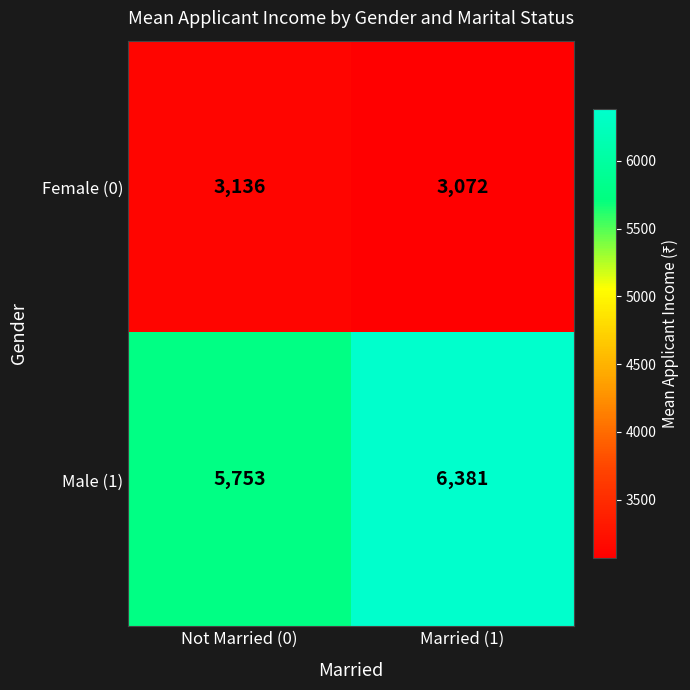

At which label is Male (1) closest to 6067?

Not Married (0)